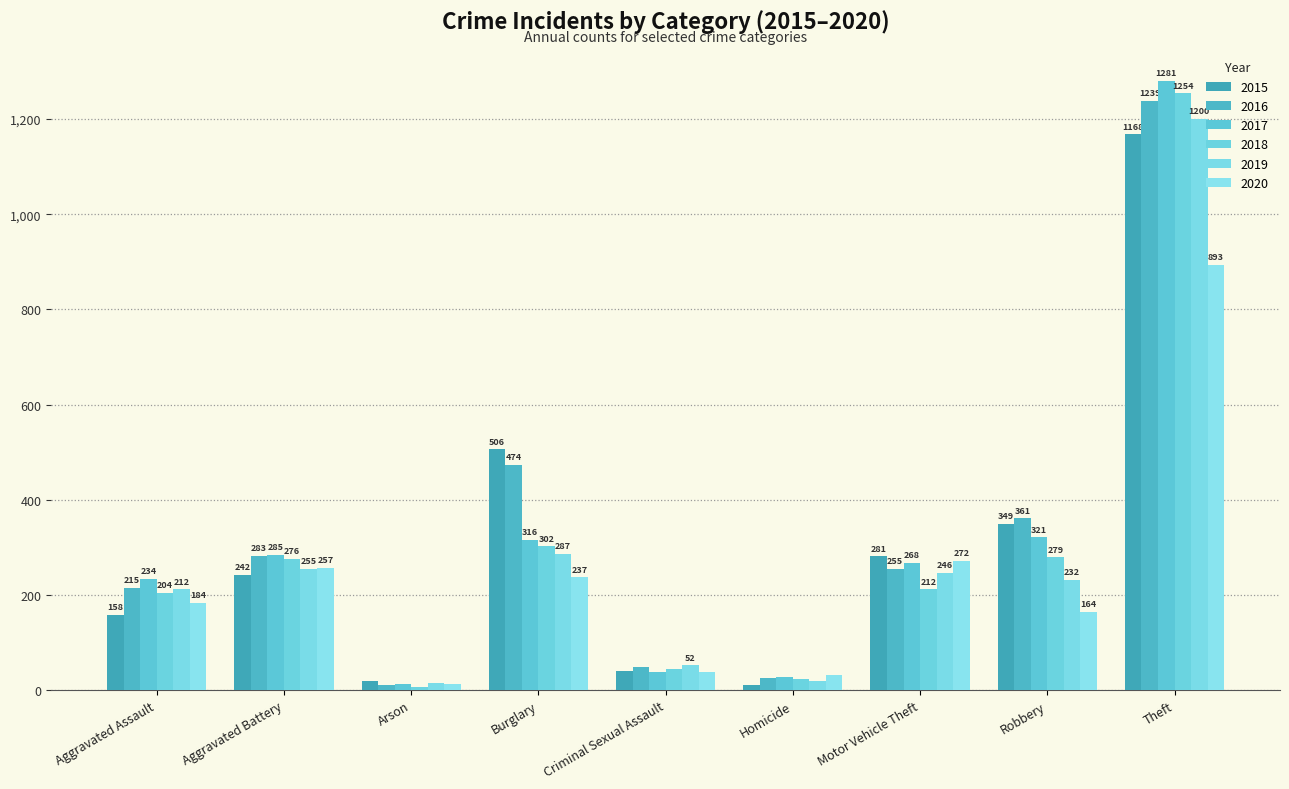

Read the 2015 value at Robbery.

349